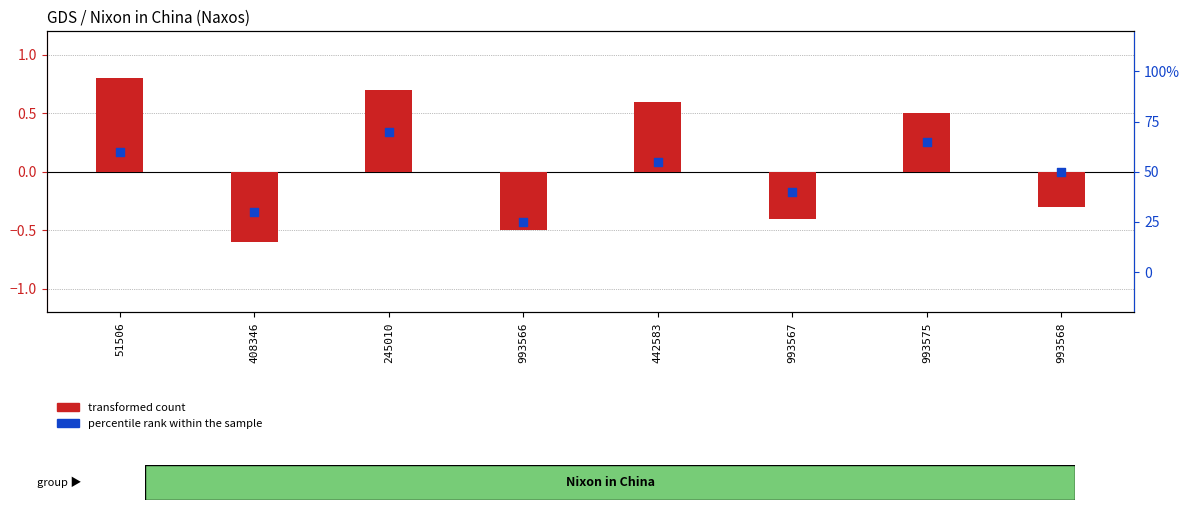

Which series has the largest total across all categories?

percentile rank within the sample